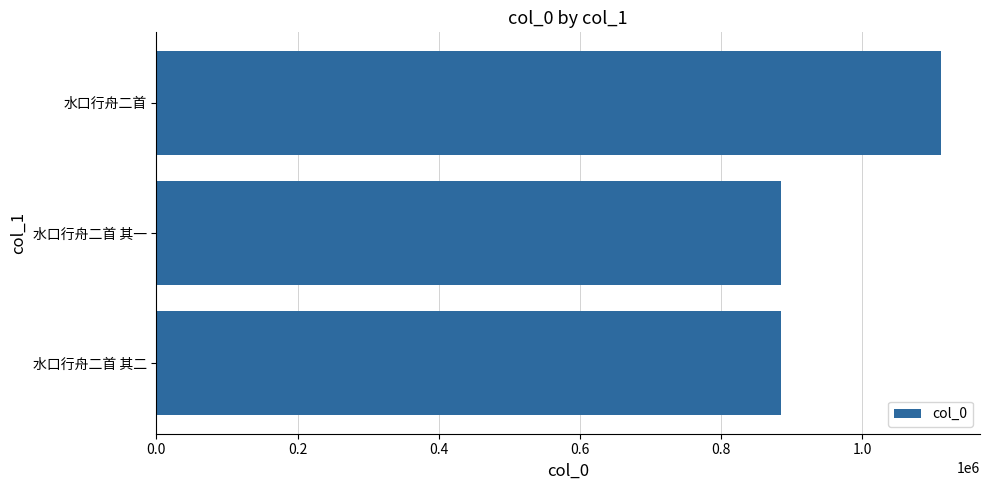

How many data points are less than 885053?

1